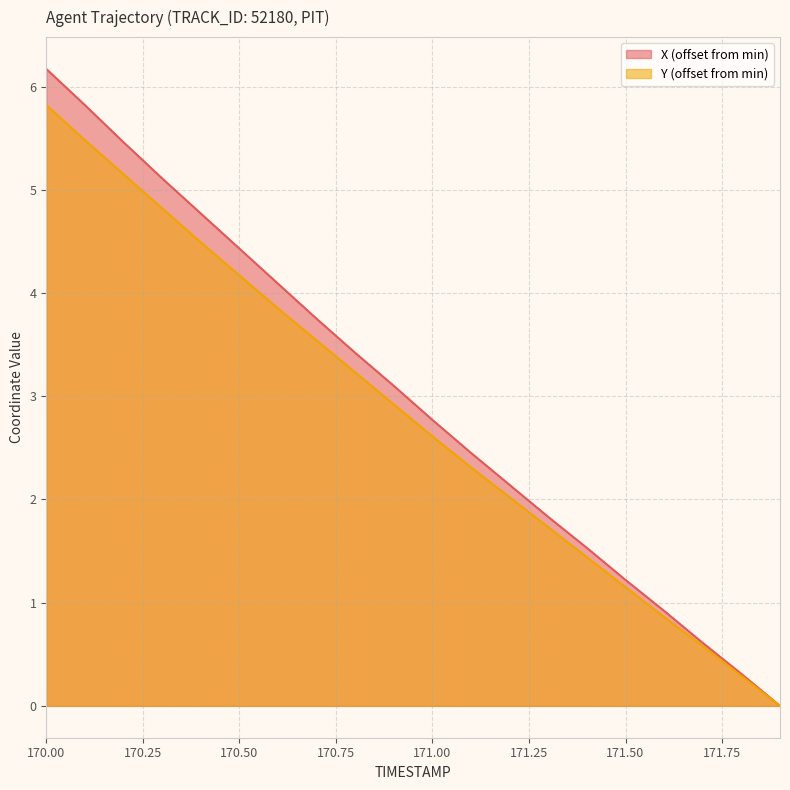

Which has a higher value, 171.2 or 171.7?

171.2